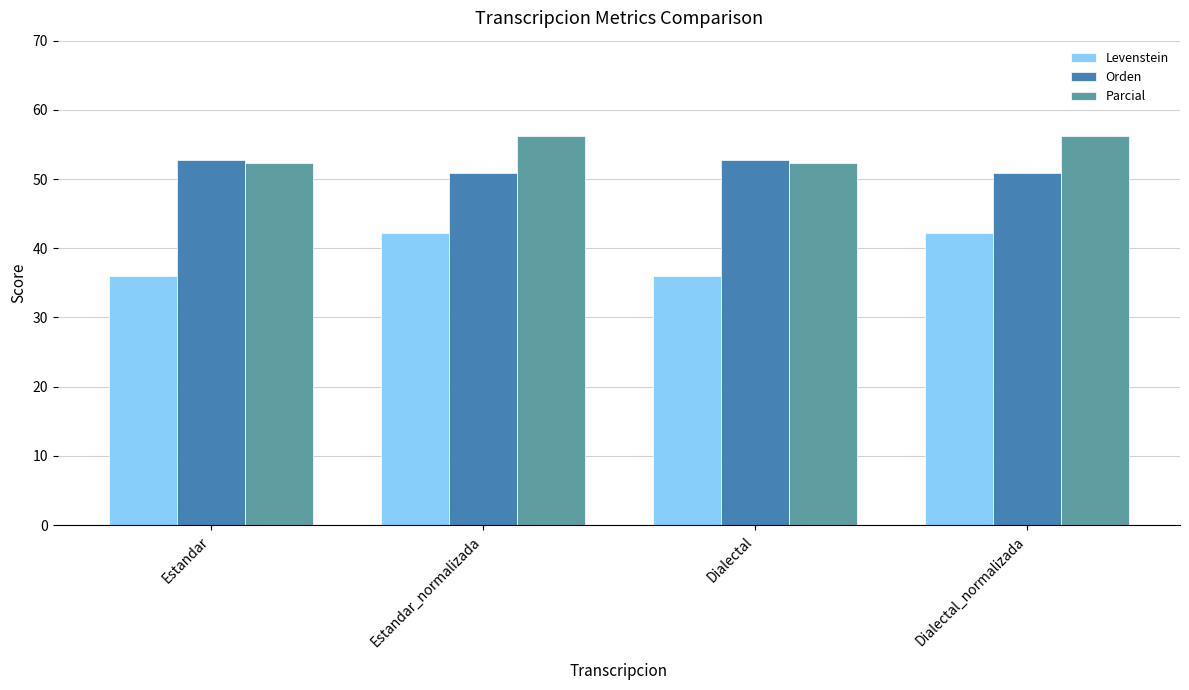

How many data points in Parcial are less than 56?

2